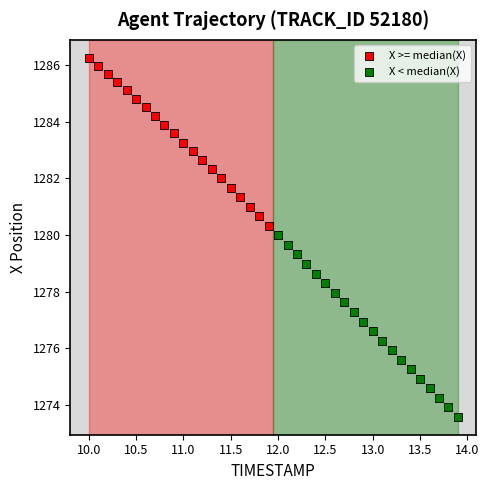

Which series reaches the minimum Y coordinate?

X < median(X)